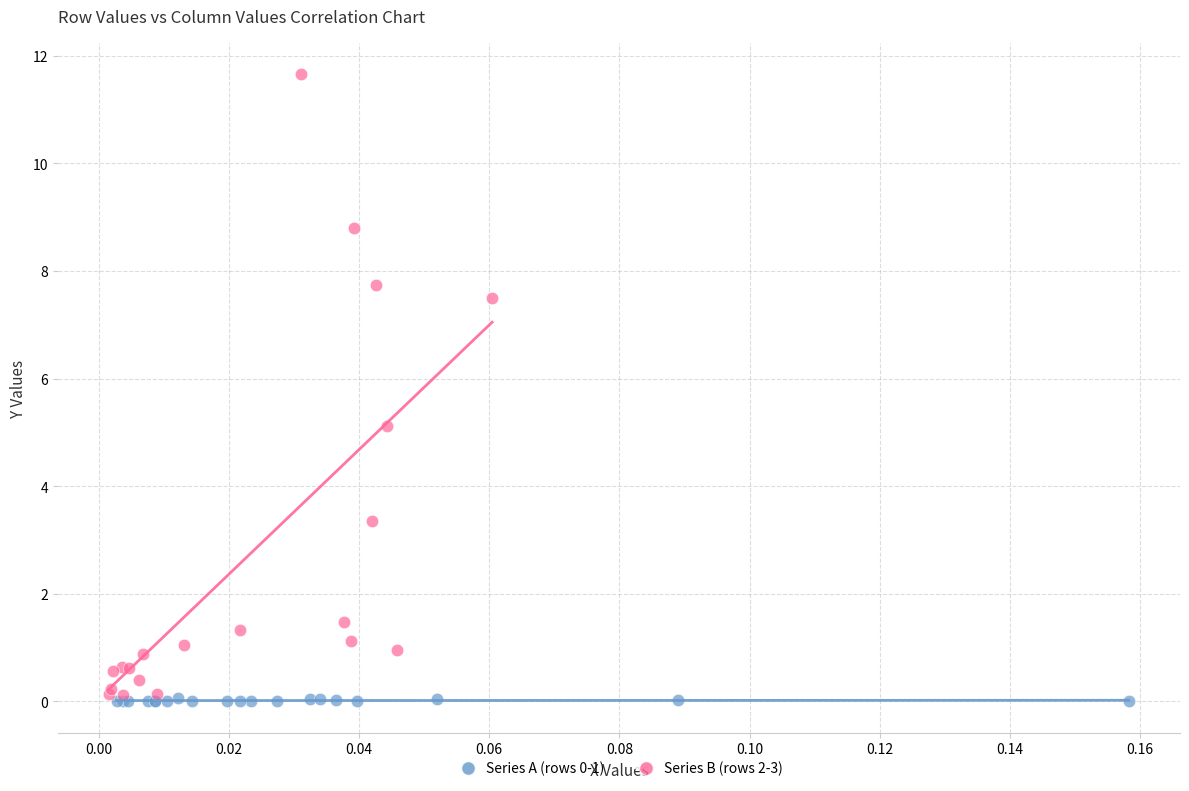

Which series reaches the maximum Y coordinate?

Series B (rows 2-3)